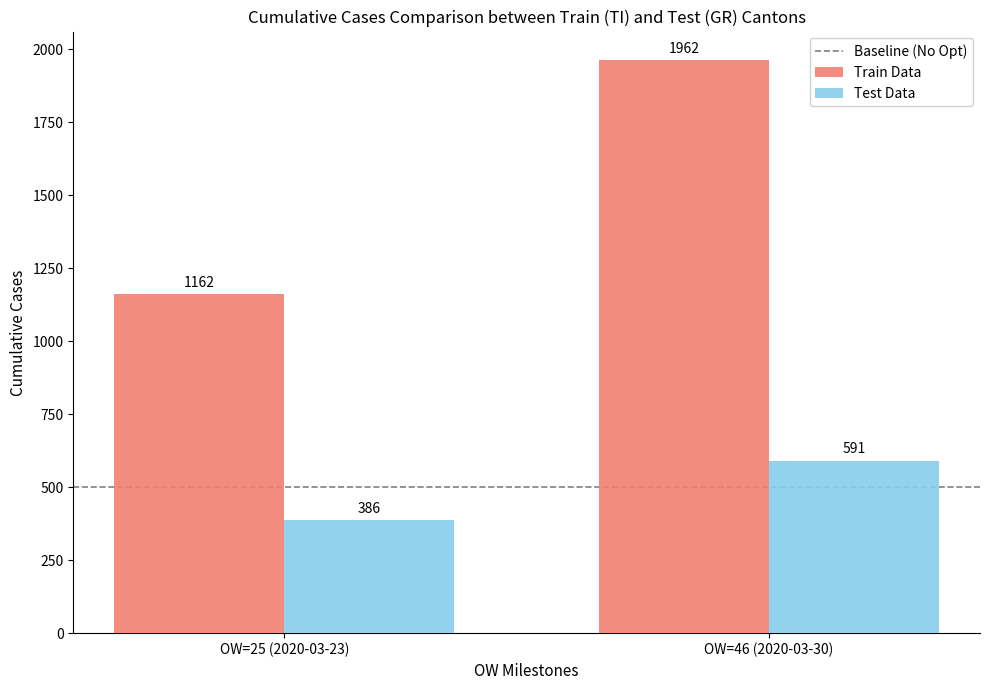

Count the number of categories in the chart.

2